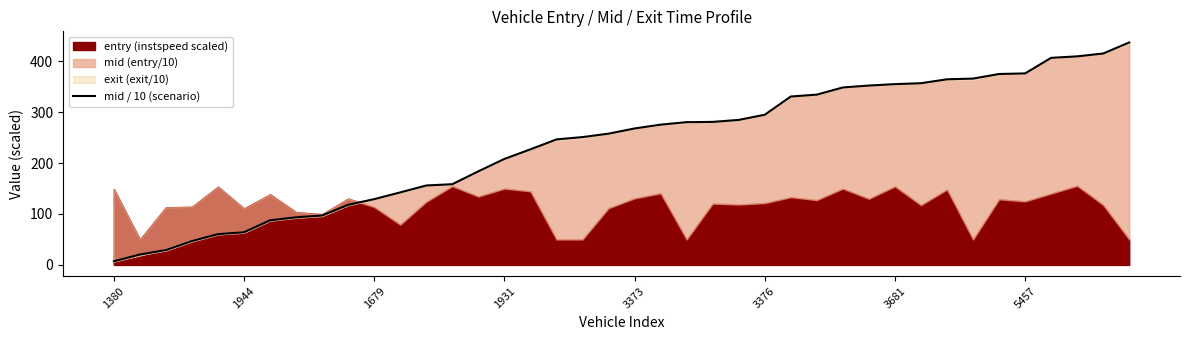

True or false: the data has more than 0 interior local peaks.

False